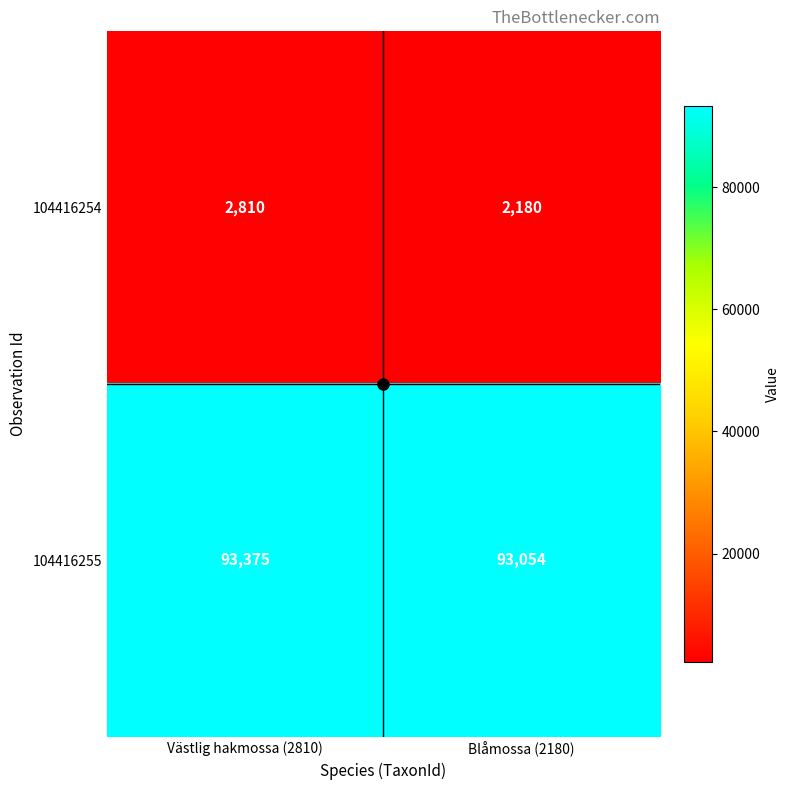

What is the average value of the 104416254 series?

2495